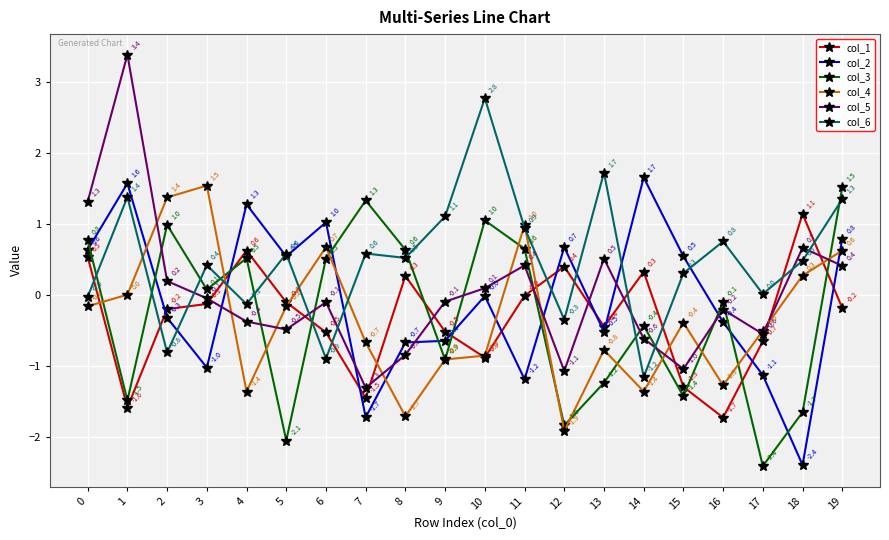

How many times do col_1 and col_2 cross each other?

10